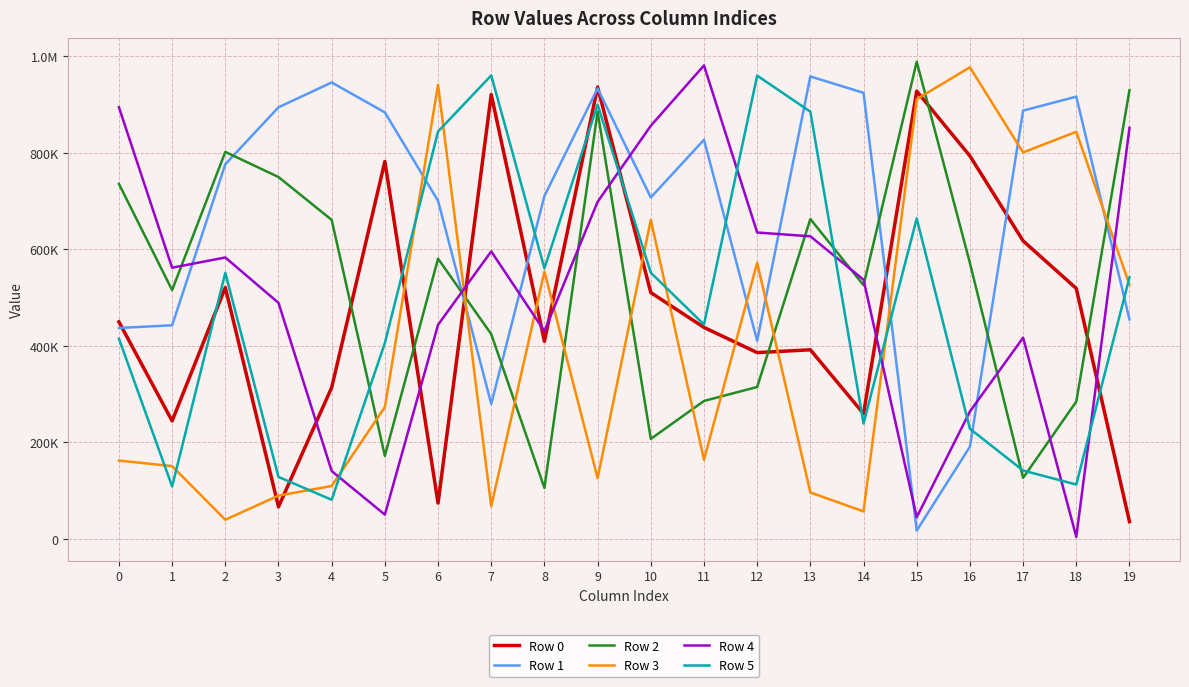

What is the value of the Row 0 point at the 9th from the left?

409461